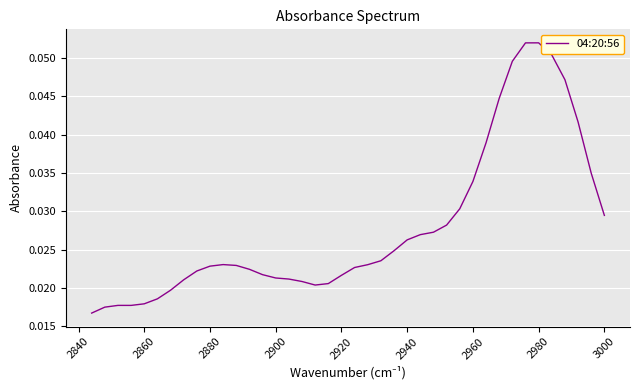

Reading left to right, extract all data points from this chart.

0.0	0.0	0.0	0.0	0.1	0.1	0.1	0.0	0.0	0.0	0.0	0.0	0.0	0.0	0.0	0.0	0.0	0.0	0.0	0.0	0.0	0.0	0.0	0.0	0.0	0.0	0.0	0.0	0.0	0.0	0.0	0.0	0.0	0.0	0.0	0.0	0.0	0.0	0.0	0.0